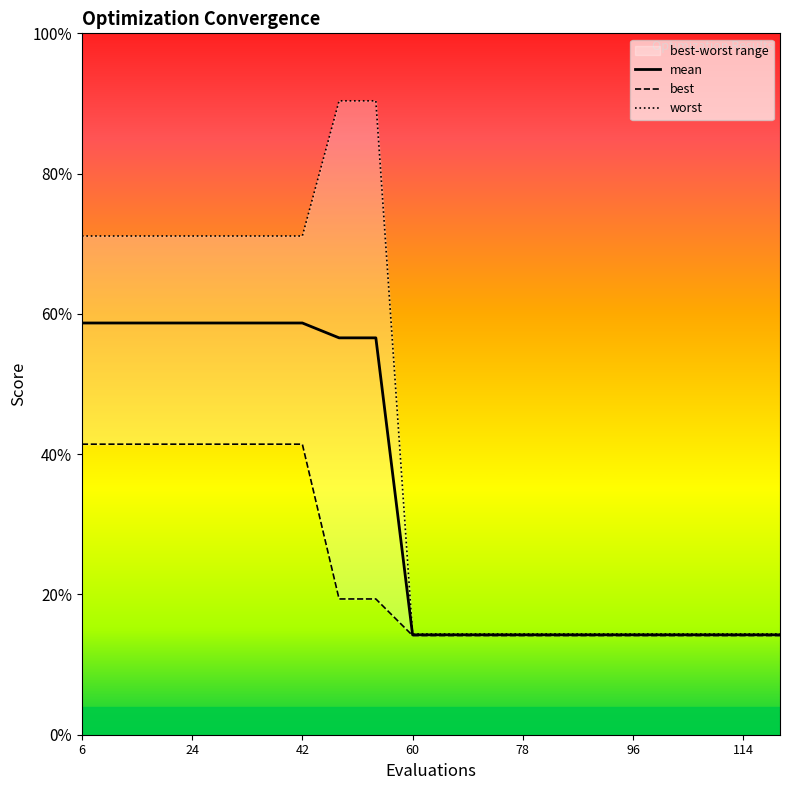

Count the number of categories in the chart.

20